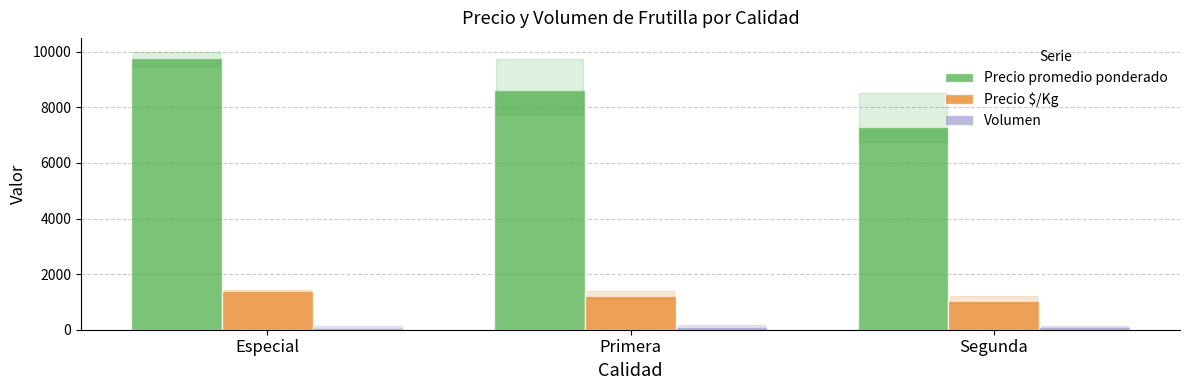

Does the chart contain any negative values?

No